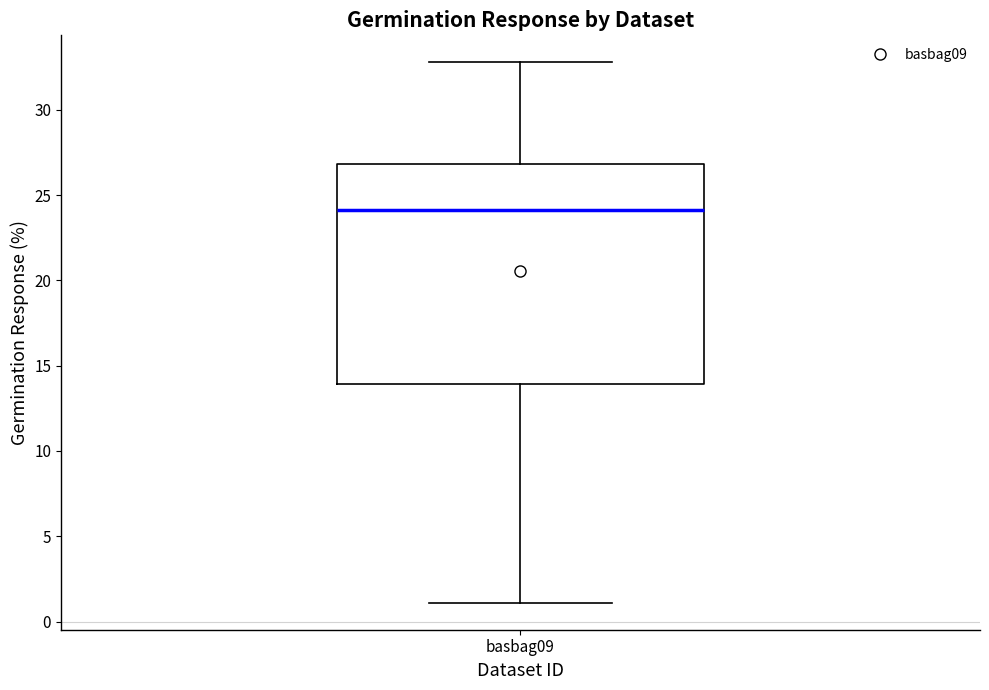

Where is the lower edge of the box for basbag09 on the y-axis? The values are not printed on the chart, so give them approximately, as read against the axis.

14